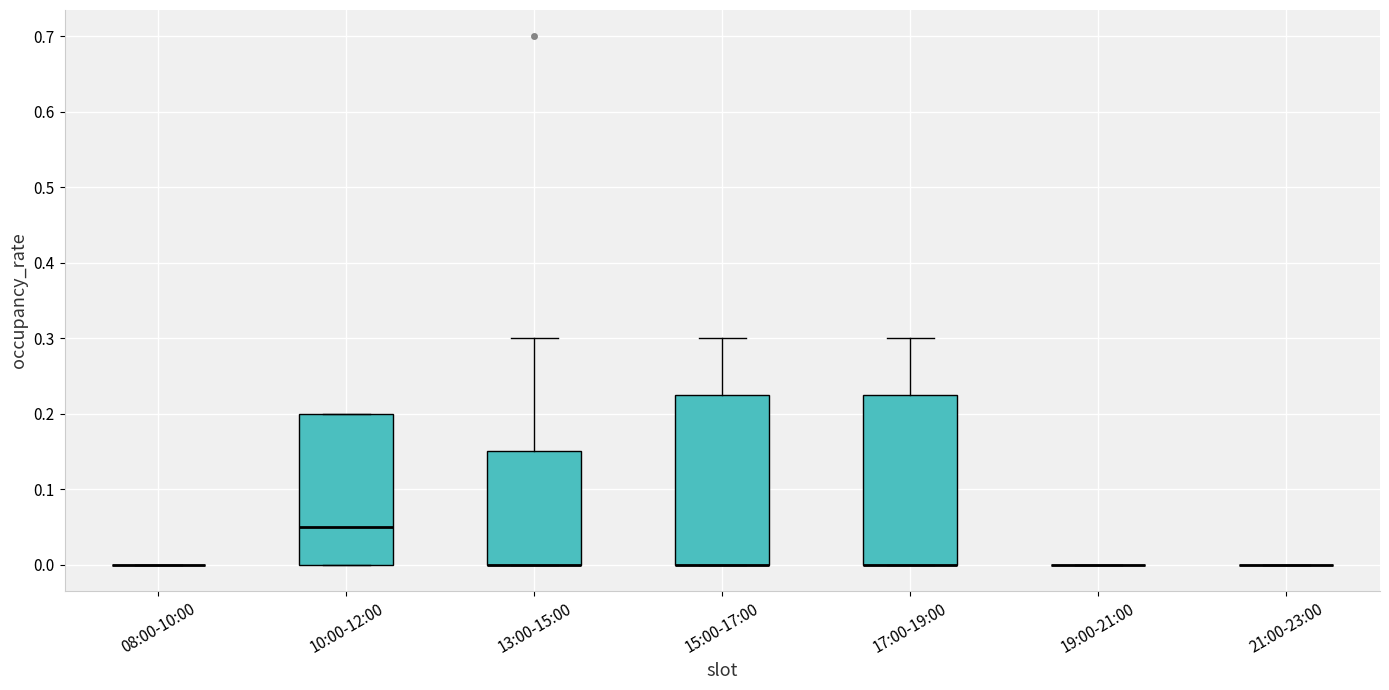

Where does the median line of the box for 10:00-12:00 sit on the y-axis? The values are not printed on the chart, so give them approximately, as read against the axis.

0.05